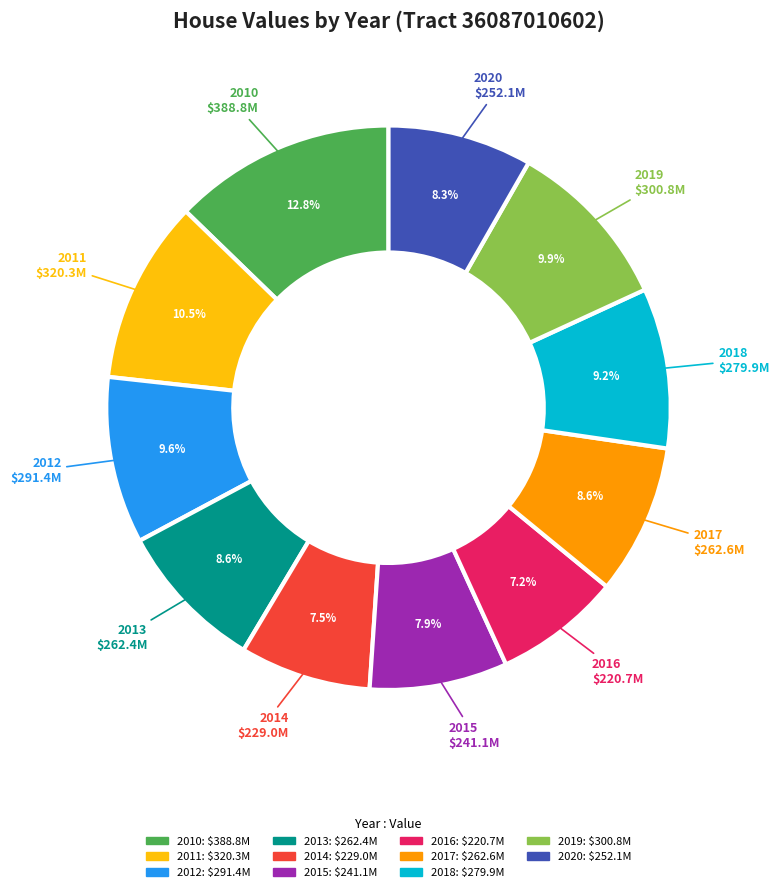

Which category has the biggest portion of the pie?

2010